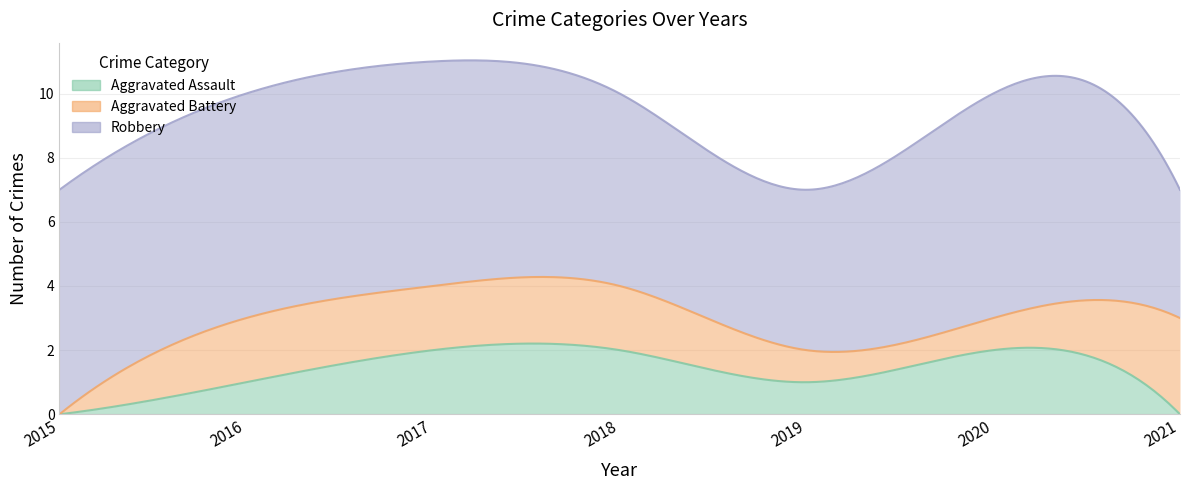

Reading right to left, transcribe all the data shown in this chart.

Aggravated Assault: 0	2	1	2	2	1	0
Aggravated Battery: 3	1	1	2	2	2	0
Robbery: 4	7	5	6	7	7	7